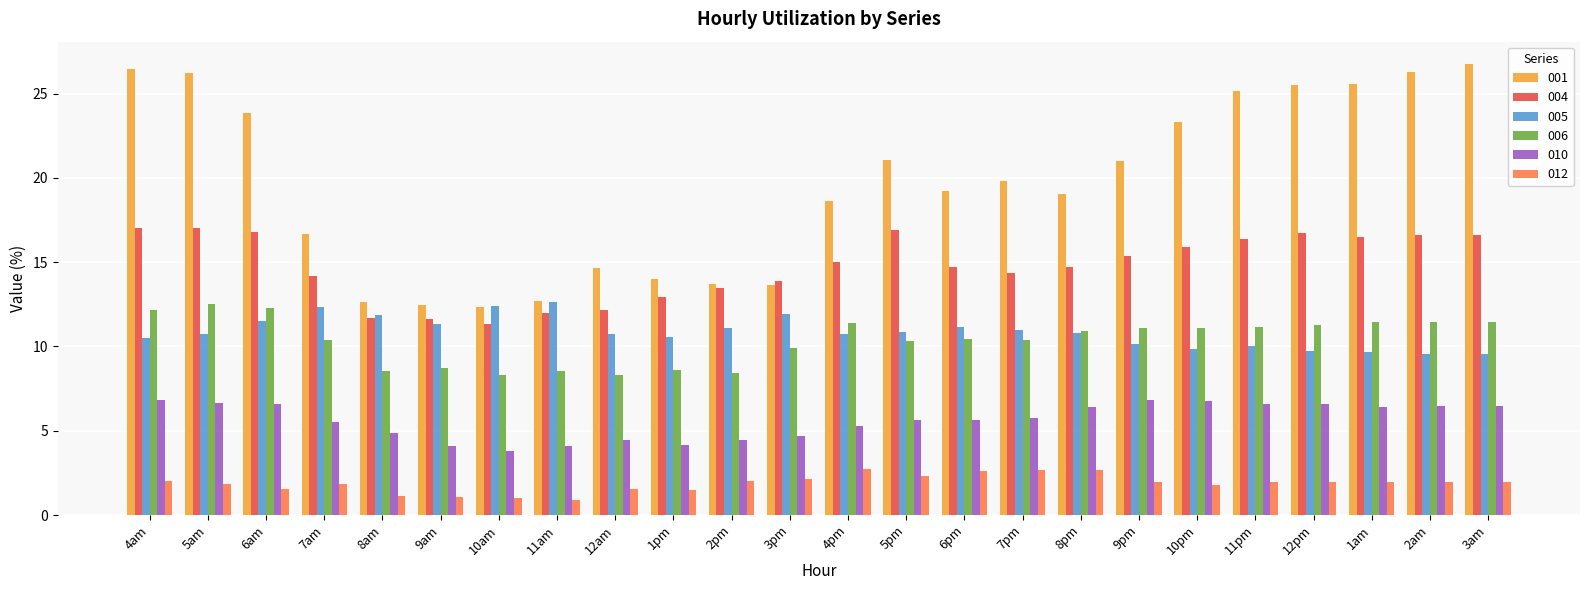

What is the sum of the 006 values at 3pm and 6pm?

20.4